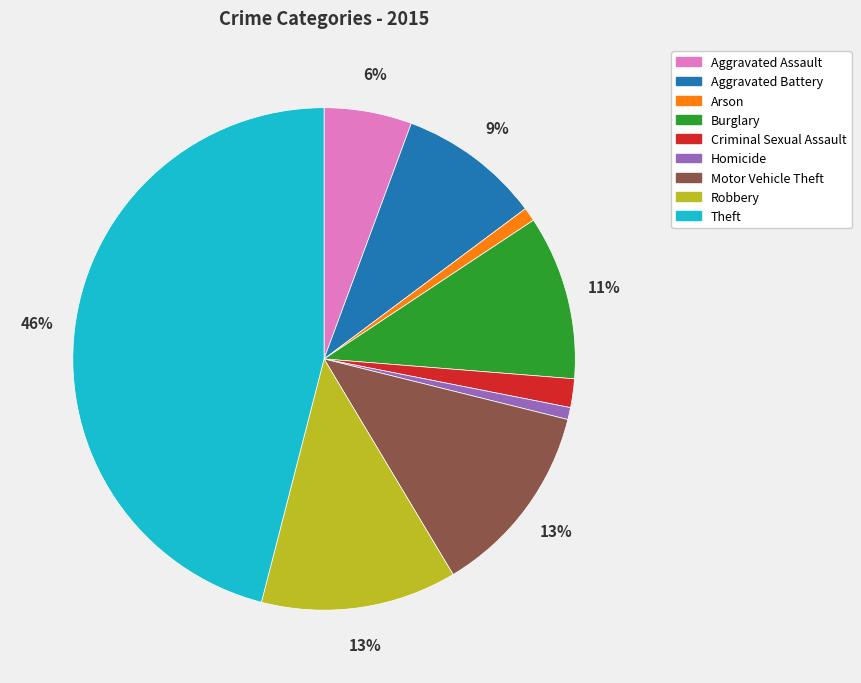

Which has a higher value, Aggravated Assault or Burglary?

Burglary